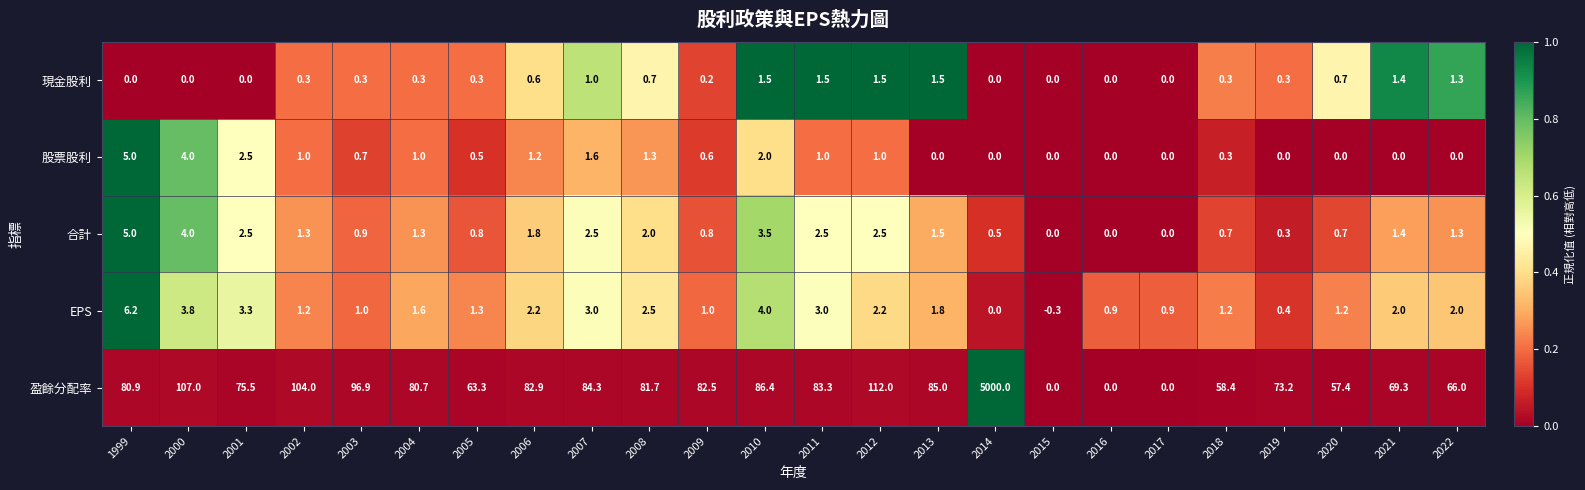

Which series changed the most between 2006 and 2017?

盈餘分配率